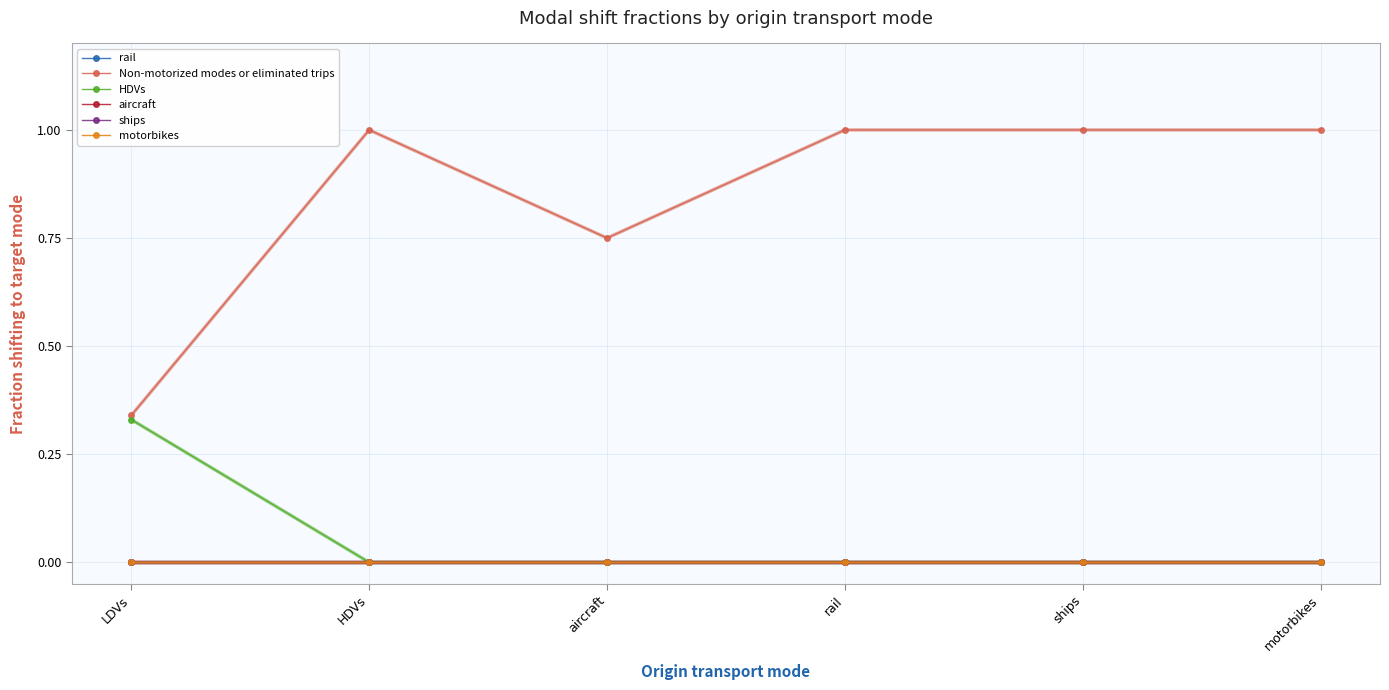

Where is Non-motorized modes or eliminated trips nearest to the value 0?

LDVs